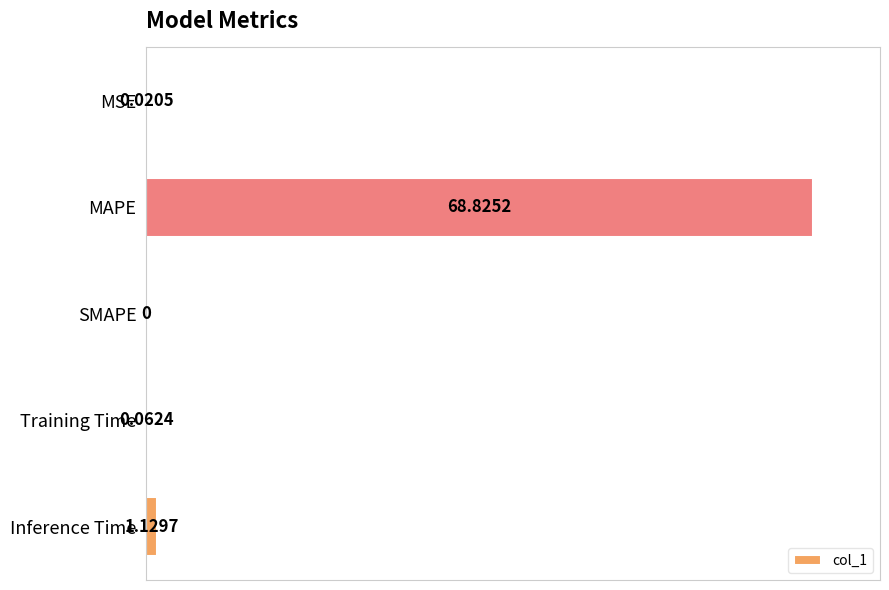

Where is the data nearest to the value 50?

Inference Time